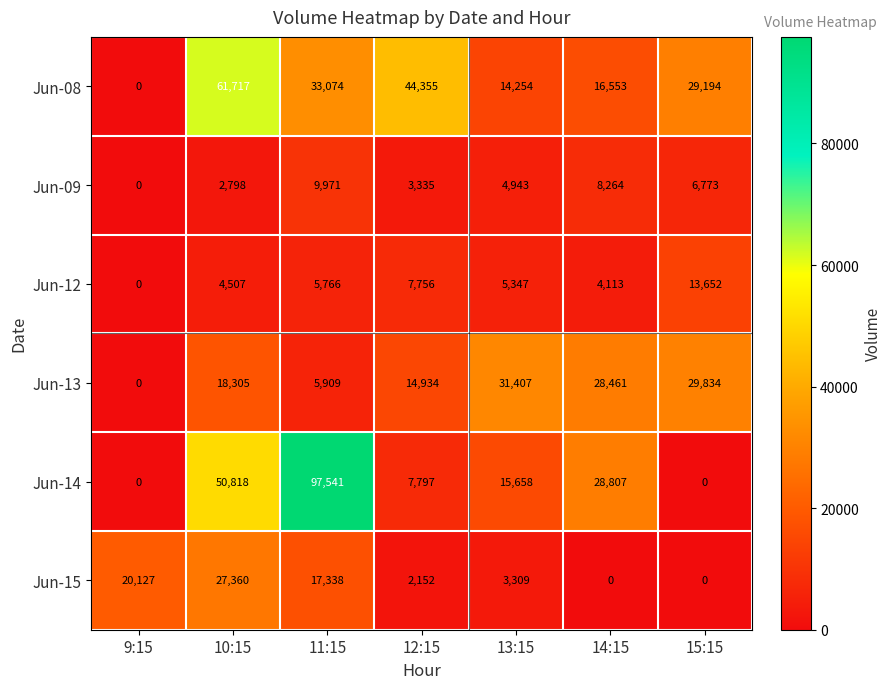

Between 14:15 and 15:15, which series saw the biggest shift?

Jun-14